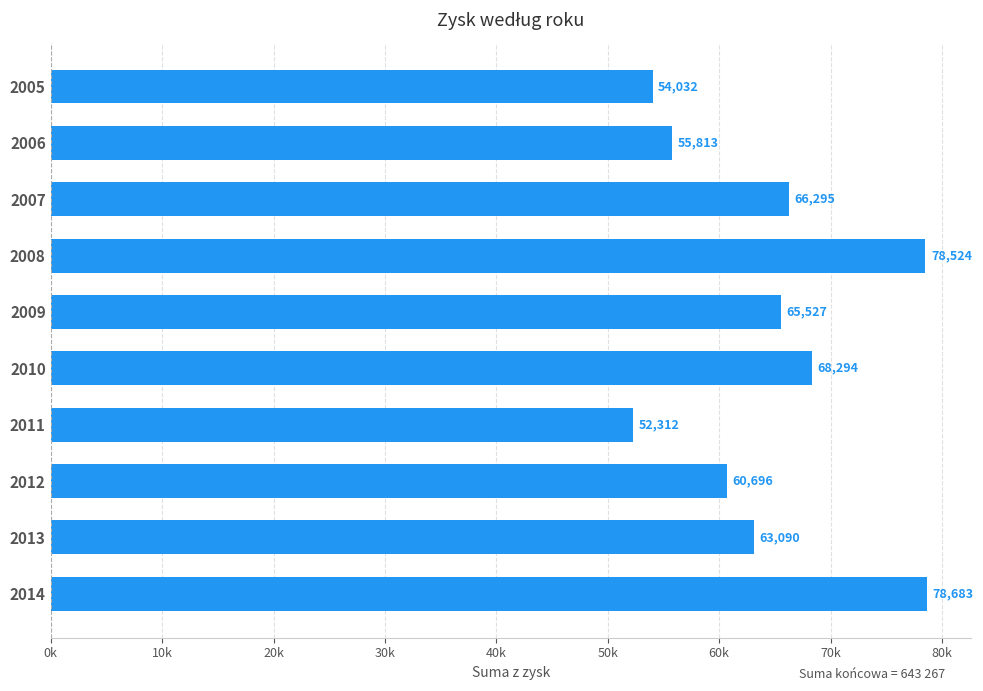

Rank the categories by value from lowest to highest.

2011, 2005, 2006, 2012, 2013, 2009, 2007, 2010, 2008, 2014